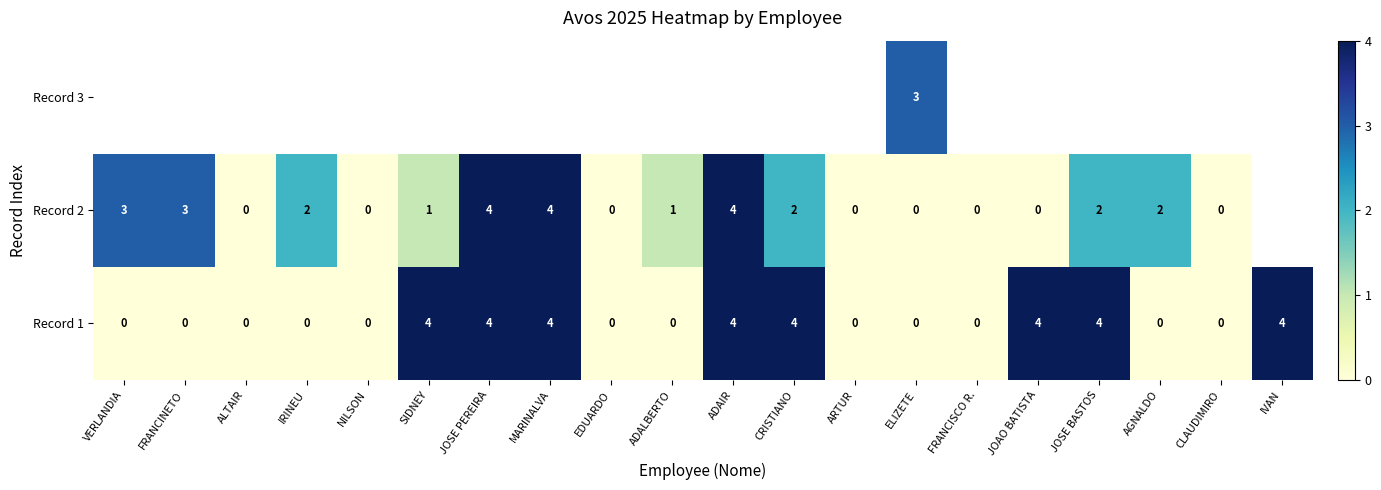

What is the approximate value of Record 1 at JOSE BASTOS?

4